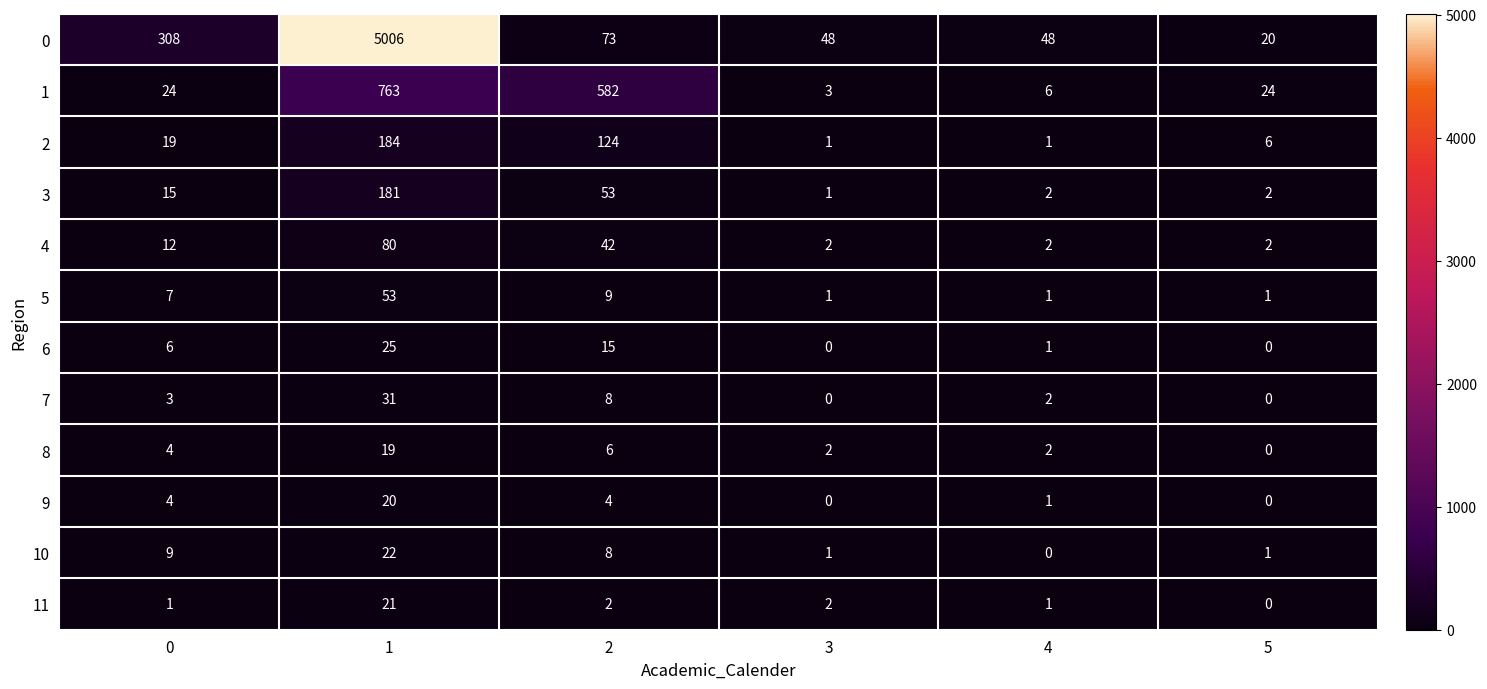

What is the sum of the 6 values at 2 and 1?

40